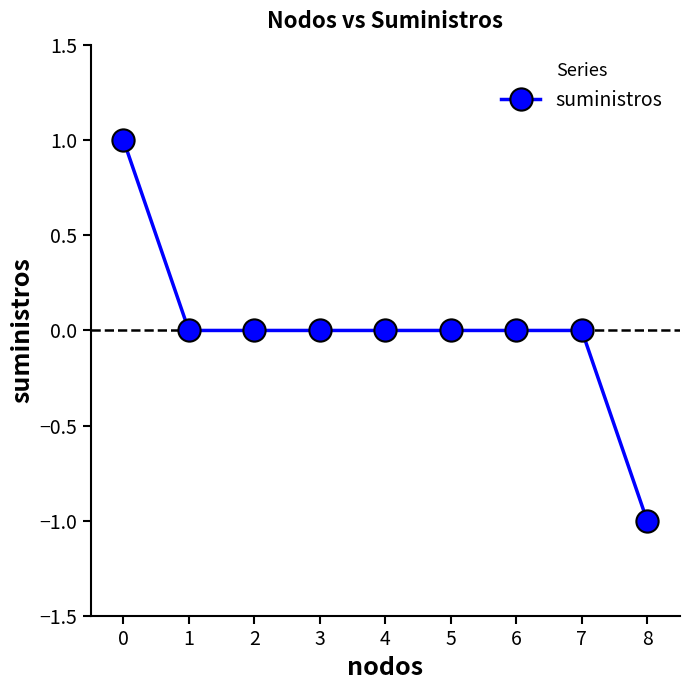

What is the smallest value displayed?

-1